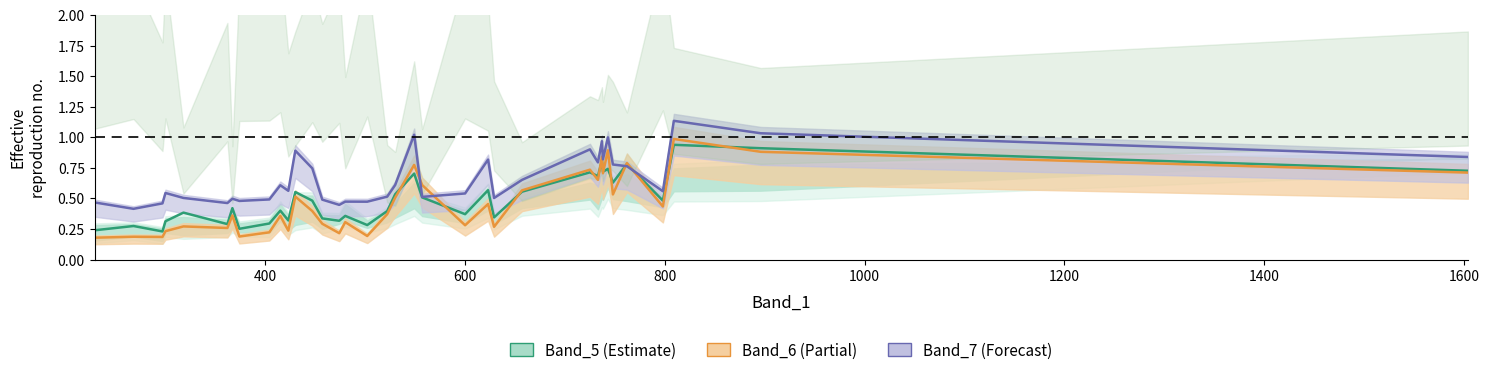

How many points are higher than both their immediate neighbors (excluding endpoints)?

13